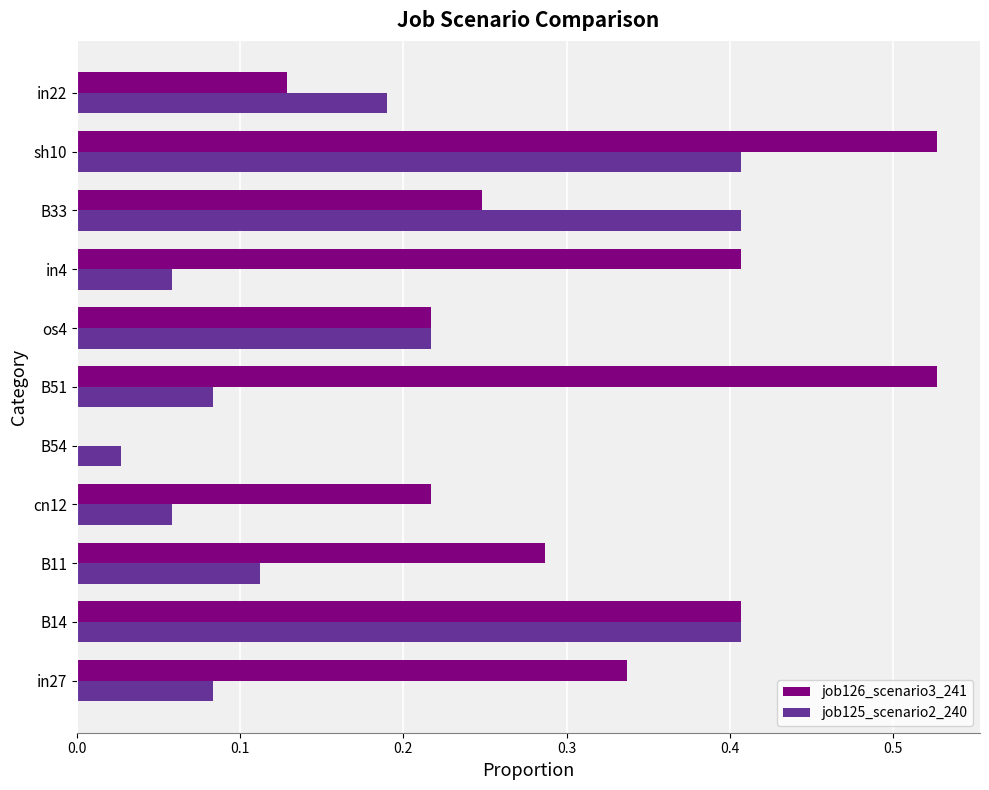

The value of job126_scenario3_241 at os4 is 0.1. True or false?

False